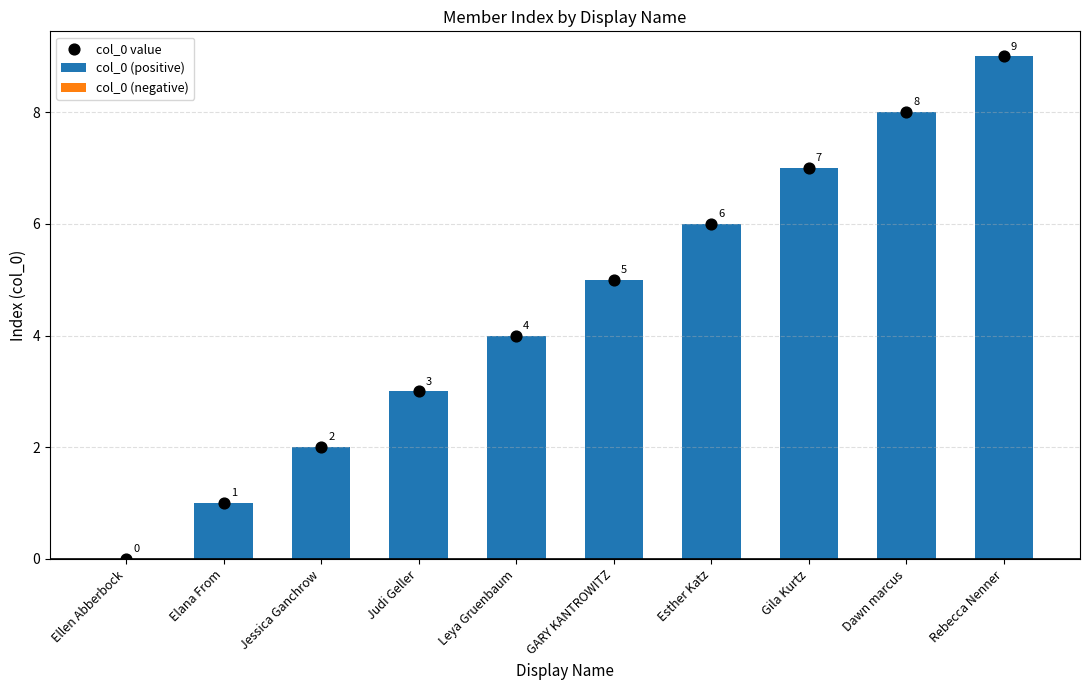

At which category is the sum across all series the highest?

Rebecca Nenner